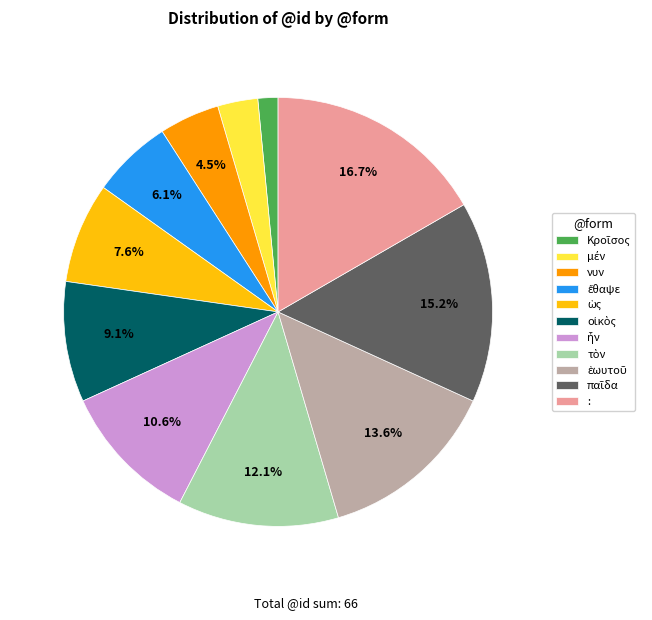

What is the largest slice in the pie chart?

: